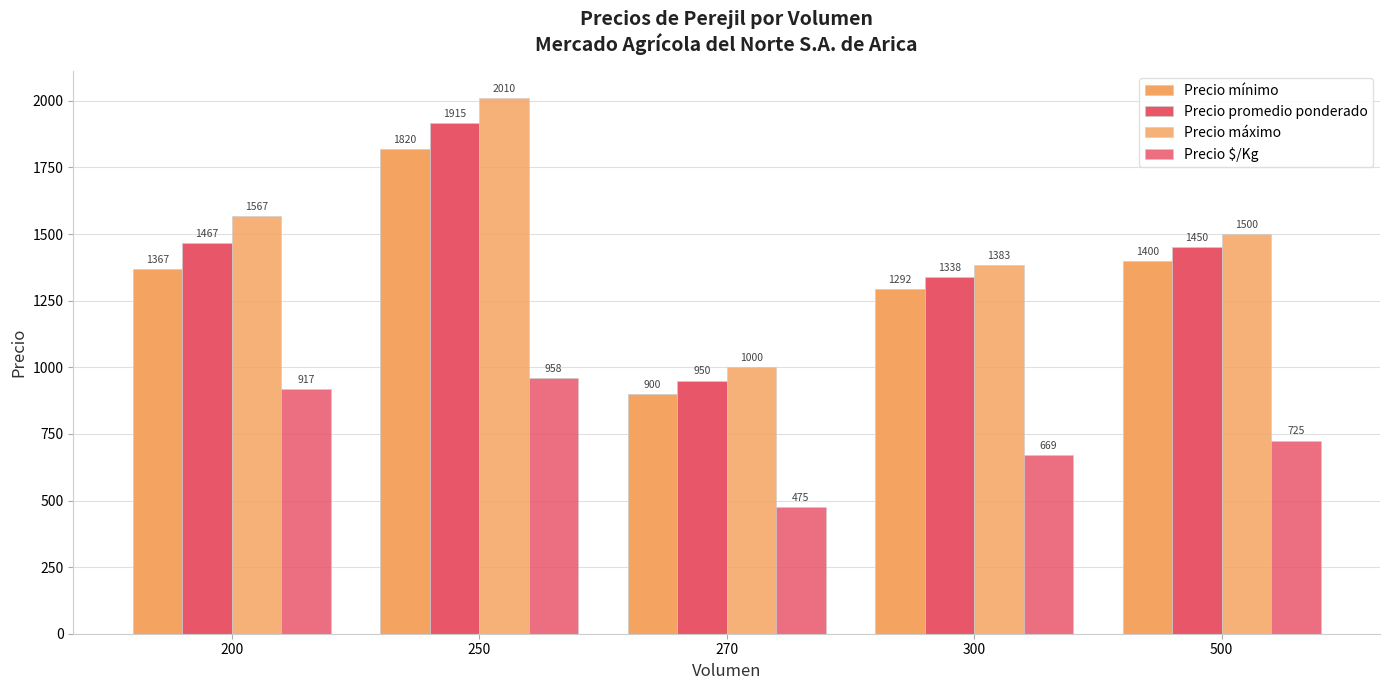

Rank the series by their maximum value, from lowest to highest.

Precio $/Kg, Precio mínimo, Precio promedio ponderado, Precio máximo